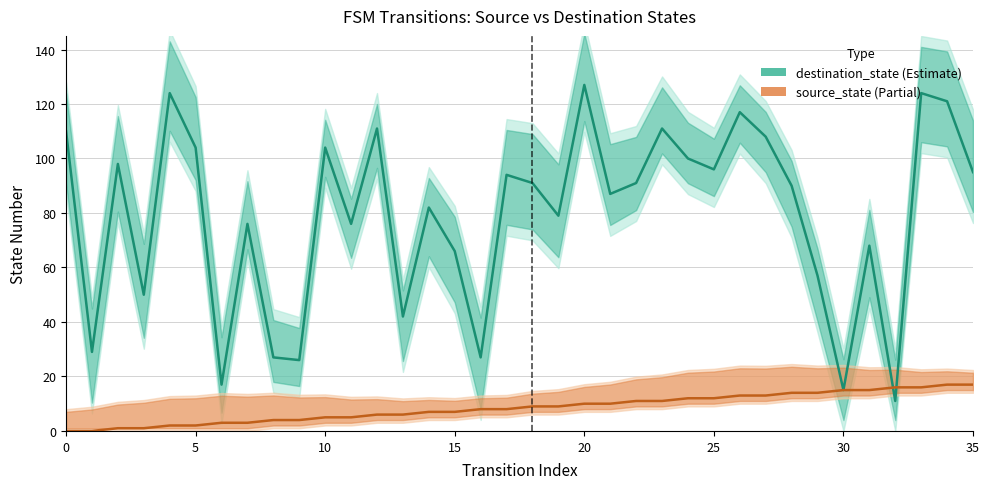

What is the value of the source_state point at the 34th from the left?

16